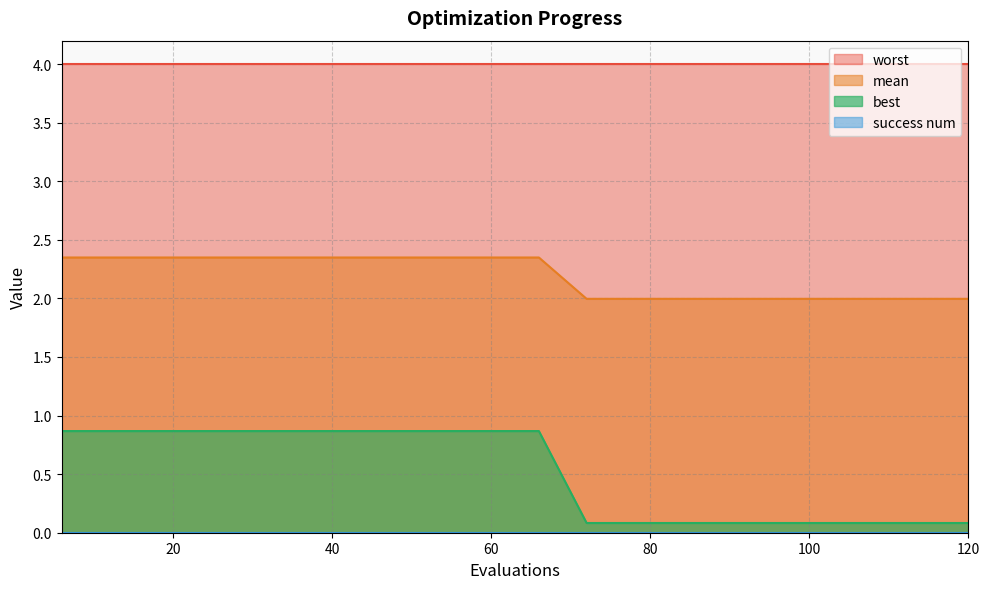

Does the chart have visible grid lines?

Yes